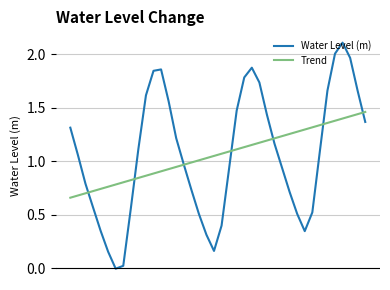

Which series has the widest spread of values?

Water Level (m)